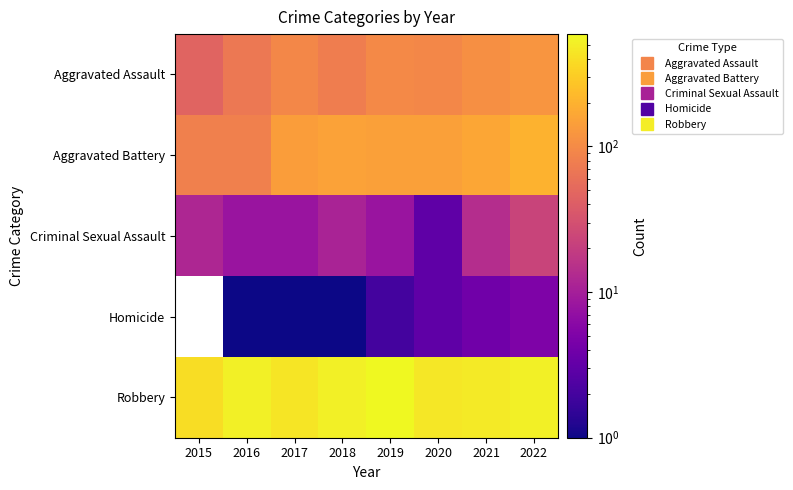

How many data points in Criminal Sexual Assault are above 11?

3